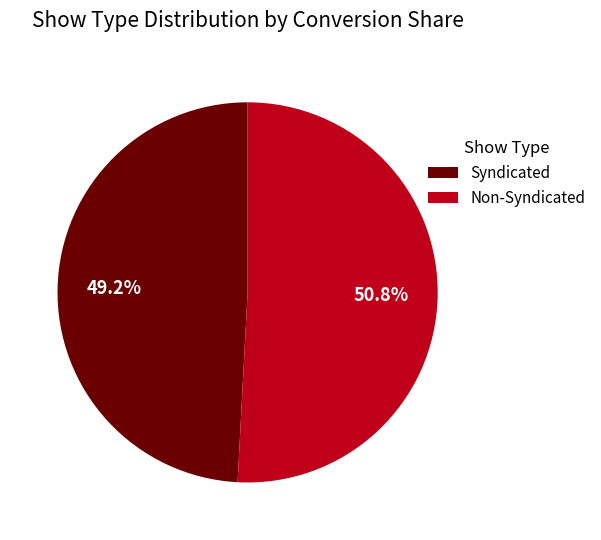

Between Non-Syndicated and Syndicated, which is larger?

Non-Syndicated